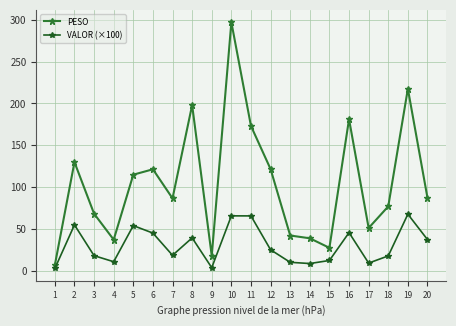

Is the value of PESO at 11 greater than the value of VALOR (×100) at 13?

Yes